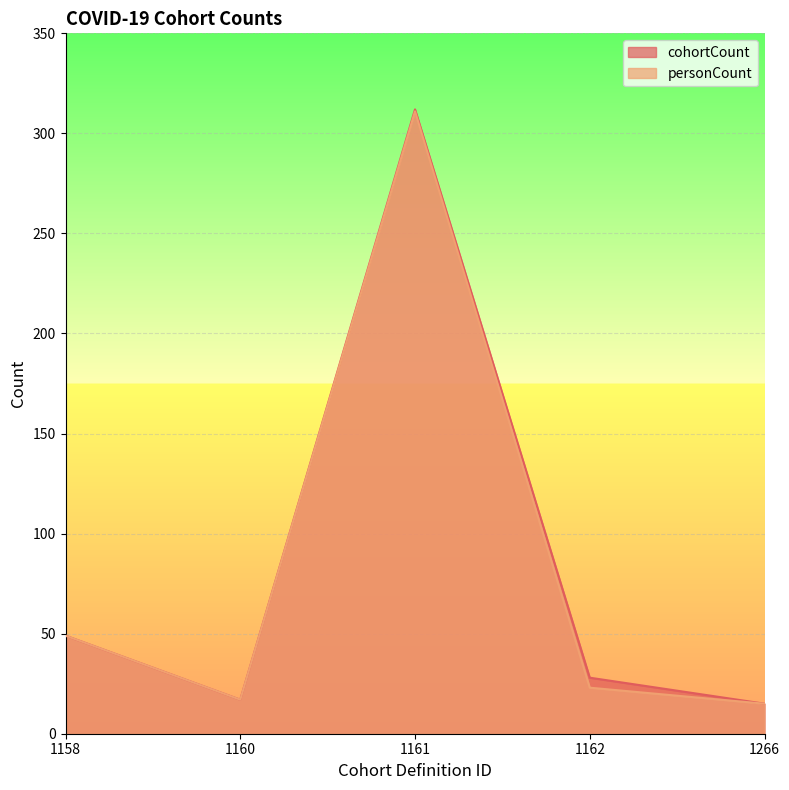

Which series has the largest total across all categories?

cohortCount